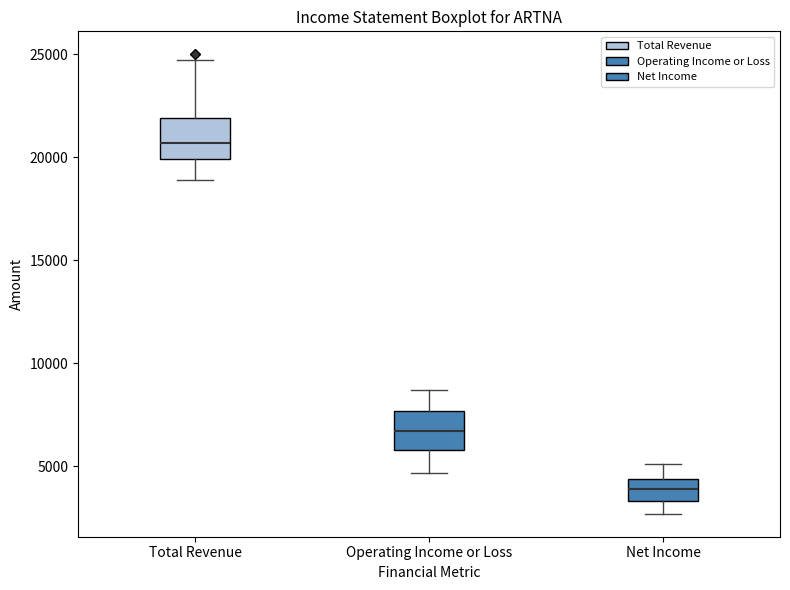

Reading left to right, read every box against the y-axis: the position of its median line, the range the box covers, and the ends of its whiskers. The values are not printed on the chart, so give them approximately, as read against the axis.

Total Revenue: median 20500, box 20000 to 22000, whiskers 19000 to 24500
Operating Income or Loss: median 6500, box 6000 to 7500, whiskers 4500 to 8500
Net Income: median 4000, box 3500 to 4500, whiskers 2500 to 5000